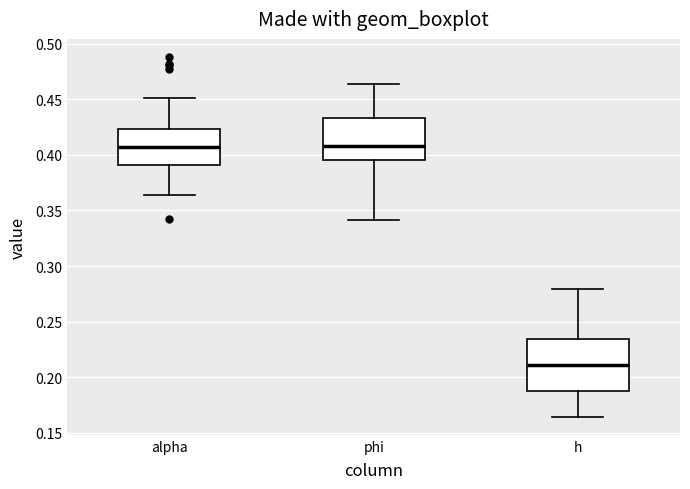

Reading left to right, read every box against the y-axis: the position of its median line, the range the box covers, and the ends of its whiskers. The values are not printed on the chart, so give them approximately, as read against the axis.

alpha: median 0.405, box 0.390 to 0.425, whiskers 0.365 to 0.450
phi: median 0.410, box 0.395 to 0.435, whiskers 0.340 to 0.465
h: median 0.210, box 0.190 to 0.235, whiskers 0.165 to 0.280